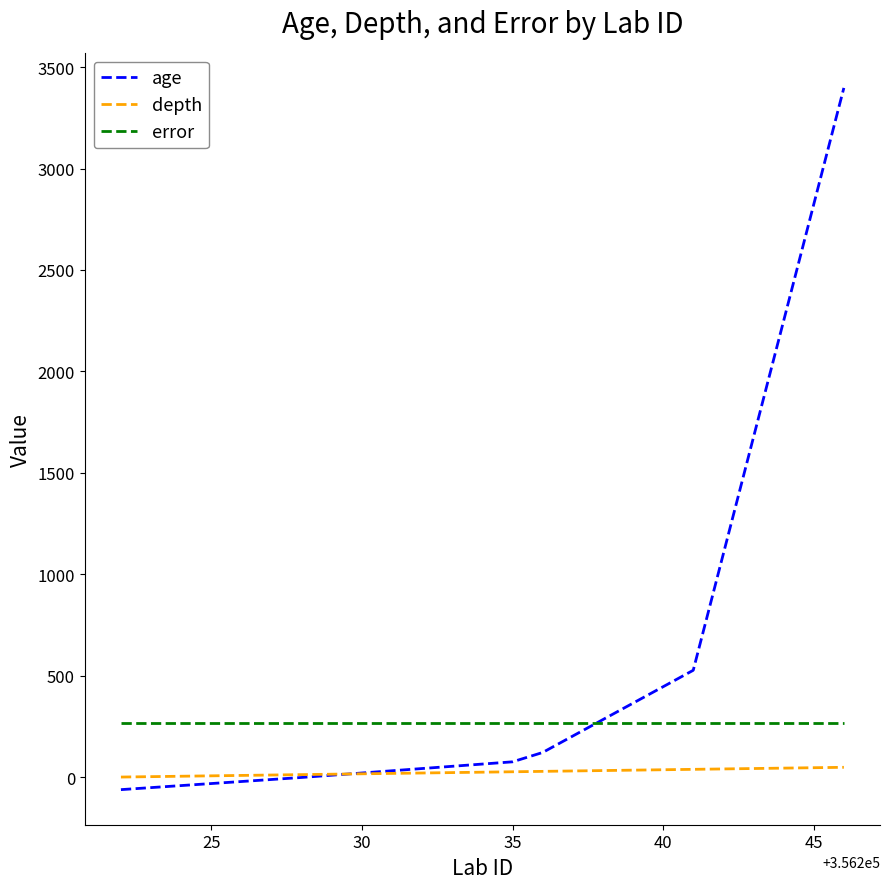

True or false: error and depth cross at least once.

False